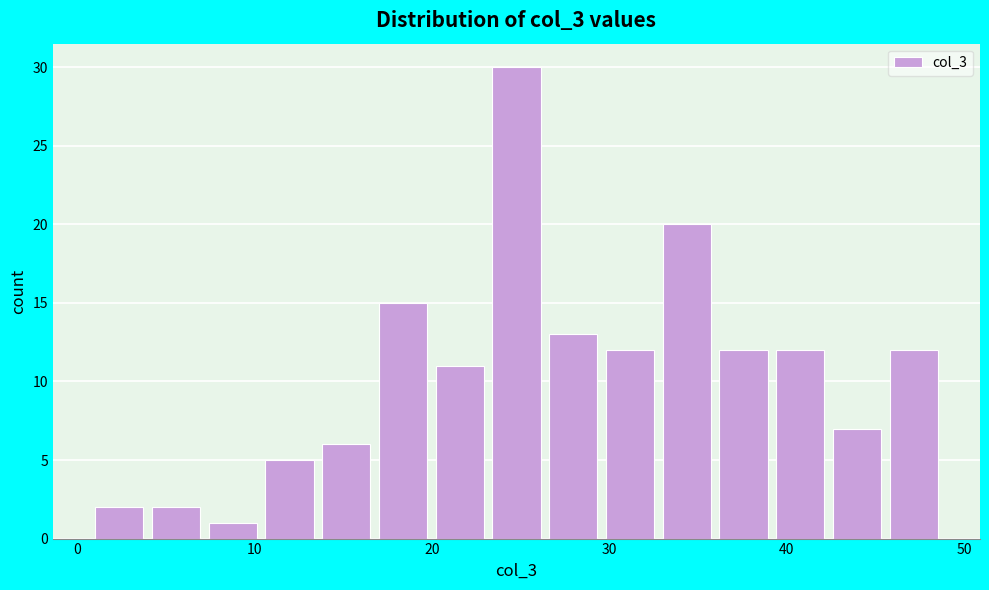

Around what value on the x-axis is the tallest bar? Give the approximate position of its centre, as read against the axis.

25